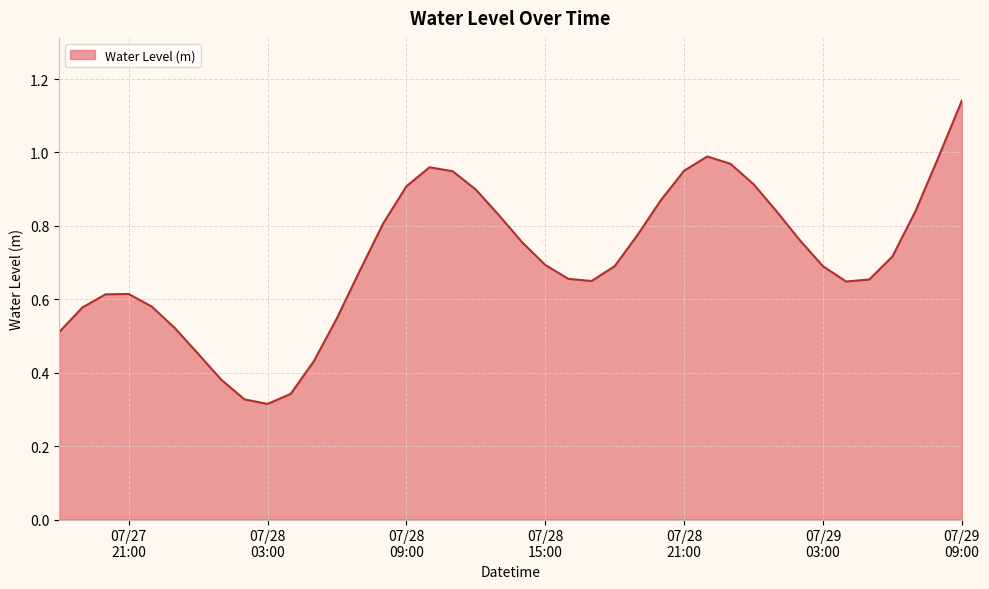

Reading right to left, what are all the values shown in this chart?

1.1	1.0	0.8	0.7	0.7	0.6	0.7	0.8	0.8	0.9	1.0	1.0	1.0	0.9	0.8	0.7	0.6	0.7	0.7	0.8	0.8	0.9	0.9	1.0	0.9	0.8	0.7	0.5	0.4	0.3	0.3	0.3	0.4	0.5	0.5	0.6	0.6	0.6	0.6	0.5